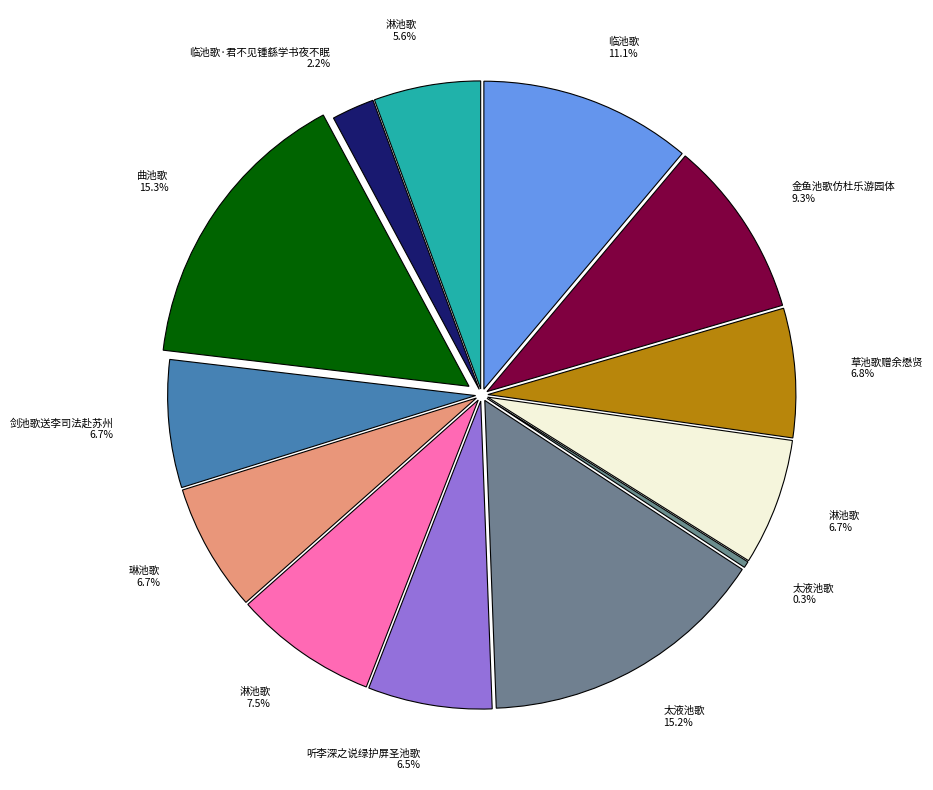

What percentage is the 曲池歌 slice, to the nearest percent?

15%